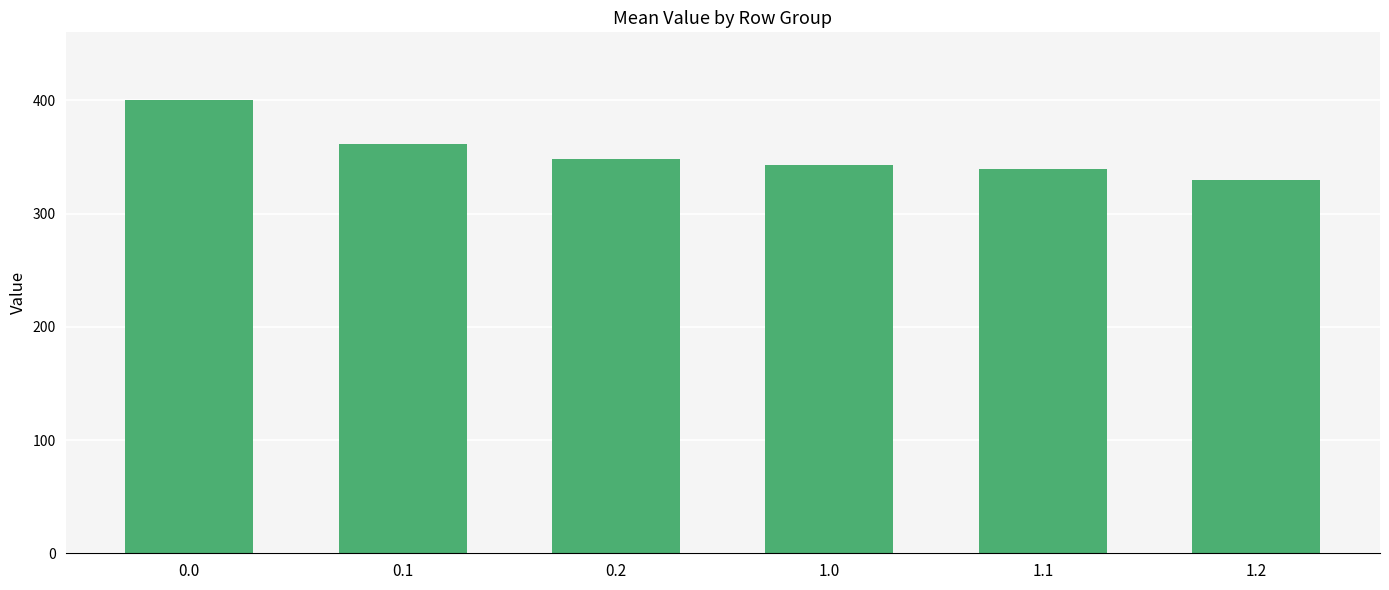

What is the difference between the values at 0.1 and 0.2?

13.2